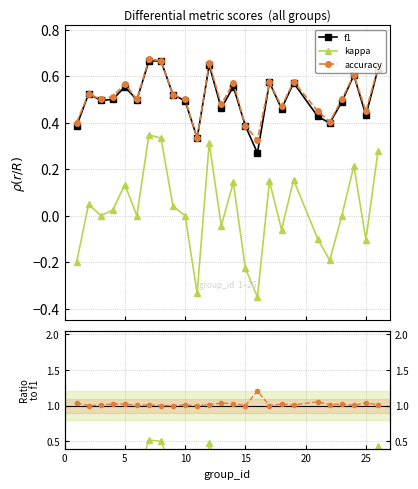

True or false: kappa and accuracy intersect in this chart.

False